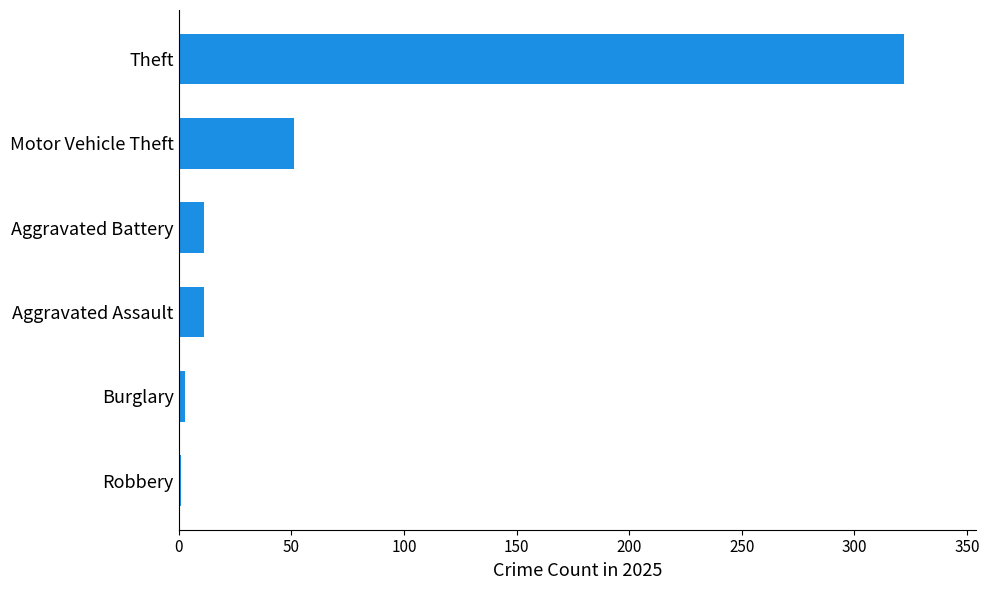

Reading bottom to top, list all the values displayed in this chart.

Robbery=1	Burglary=3	Aggravated Assault=11	Aggravated Battery=11	Motor Vehicle Theft=51	Theft=322